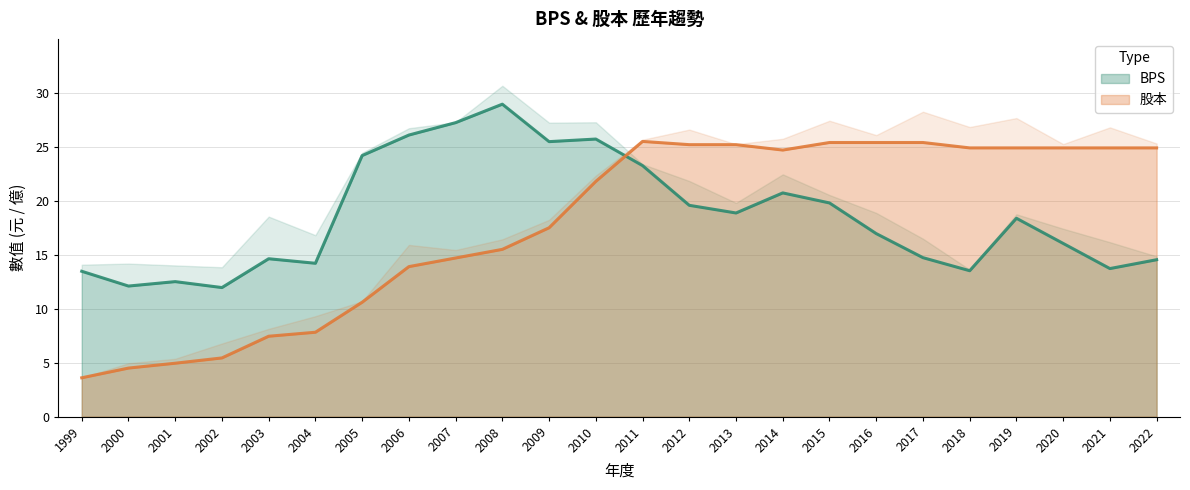

What are all the series names shown in the legend?

BPS, 股本